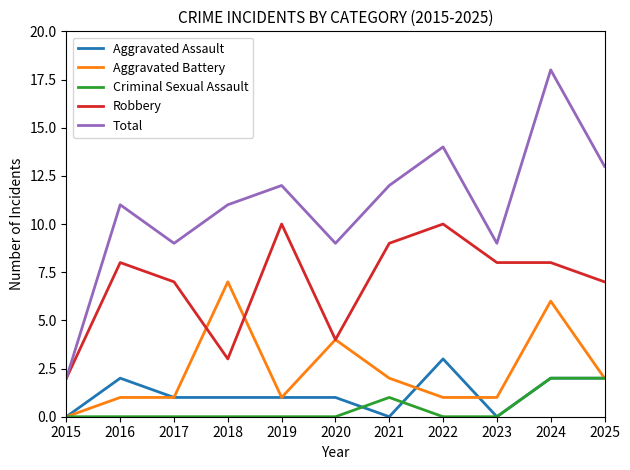

Which series has the largest range (max minus min)?

Total